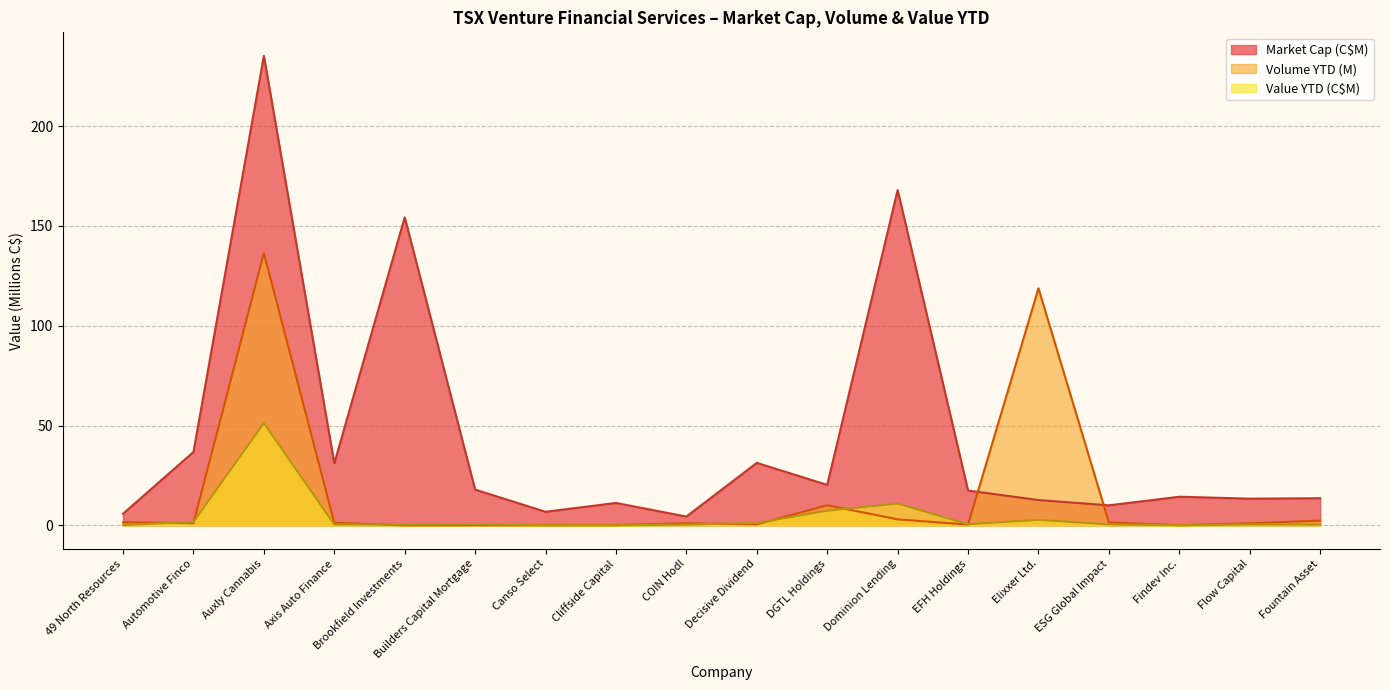

How many values in the Volume YTD series are below 1?

7